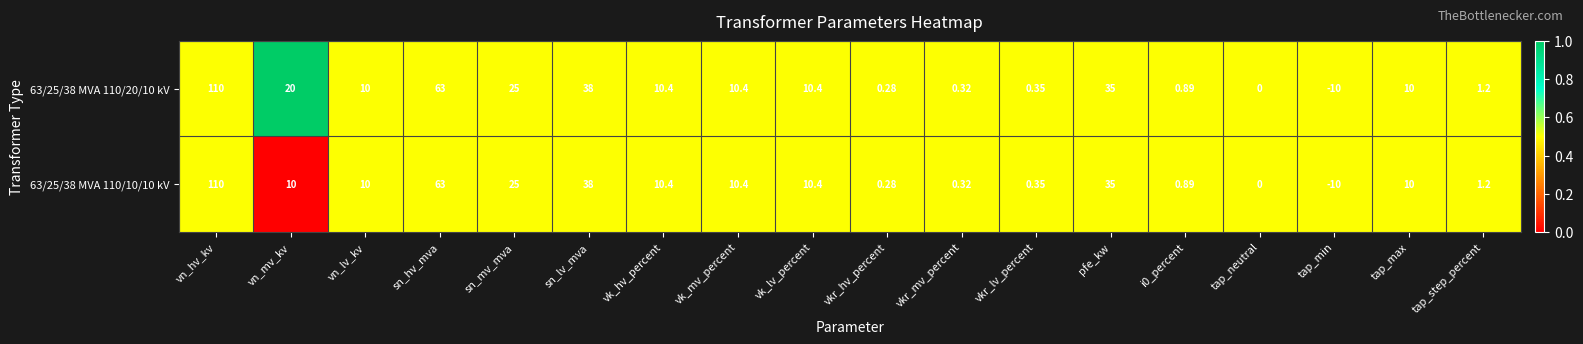

At which category is the sum across all series the highest?

vn_hv_kv